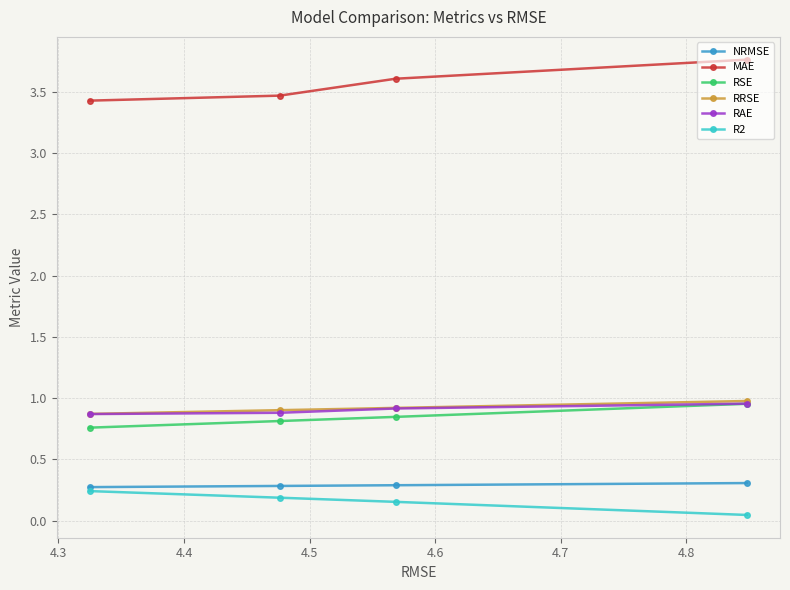

What is the value of the RRSE point at the 3rd from the left?

0.9